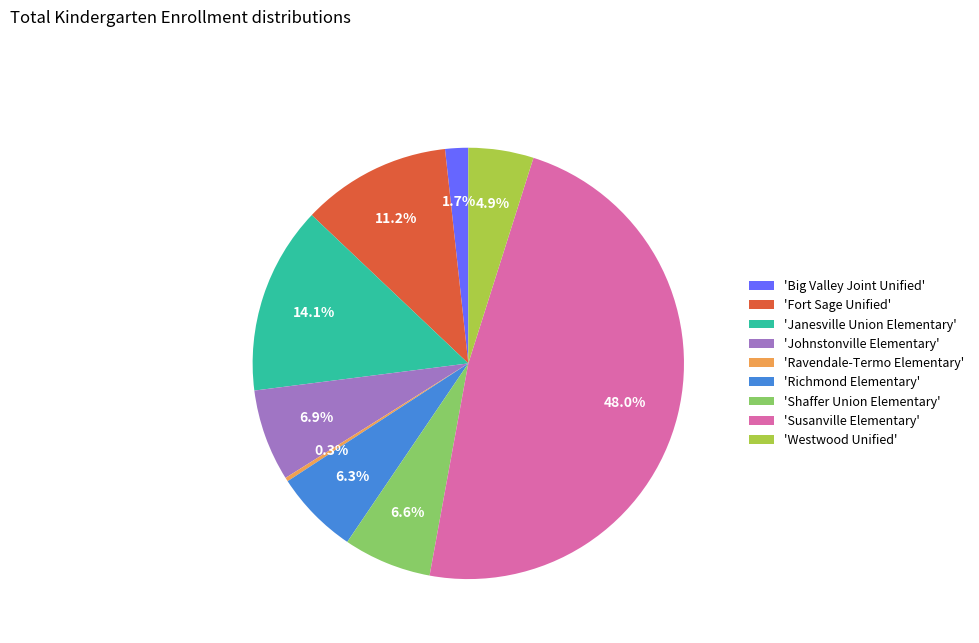

Between 'Richmond Elementary' and 'Big Valley Joint Unified', which is larger?

'Richmond Elementary'